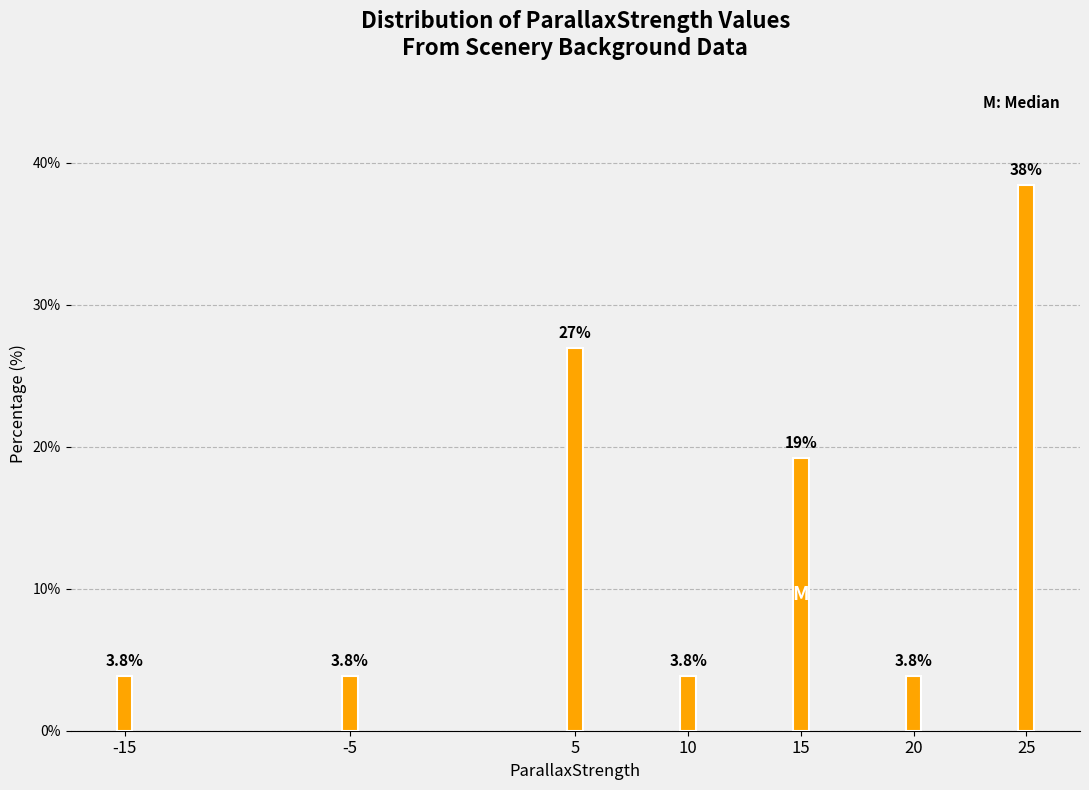

Reading left to right, what are all the values shown in this chart?

3.8	3.8	26.9	3.8	19.2	3.8	38.5